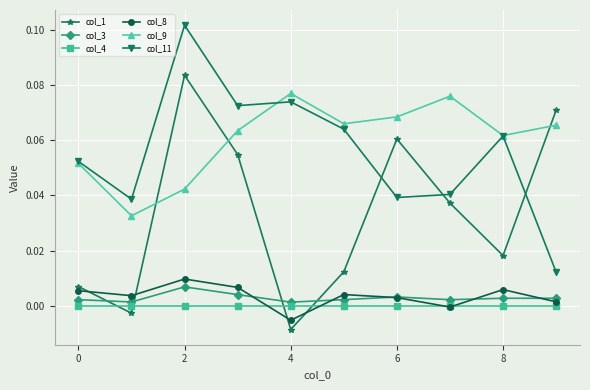

True or false: col_11 and col_8 intersect in this chart.

False